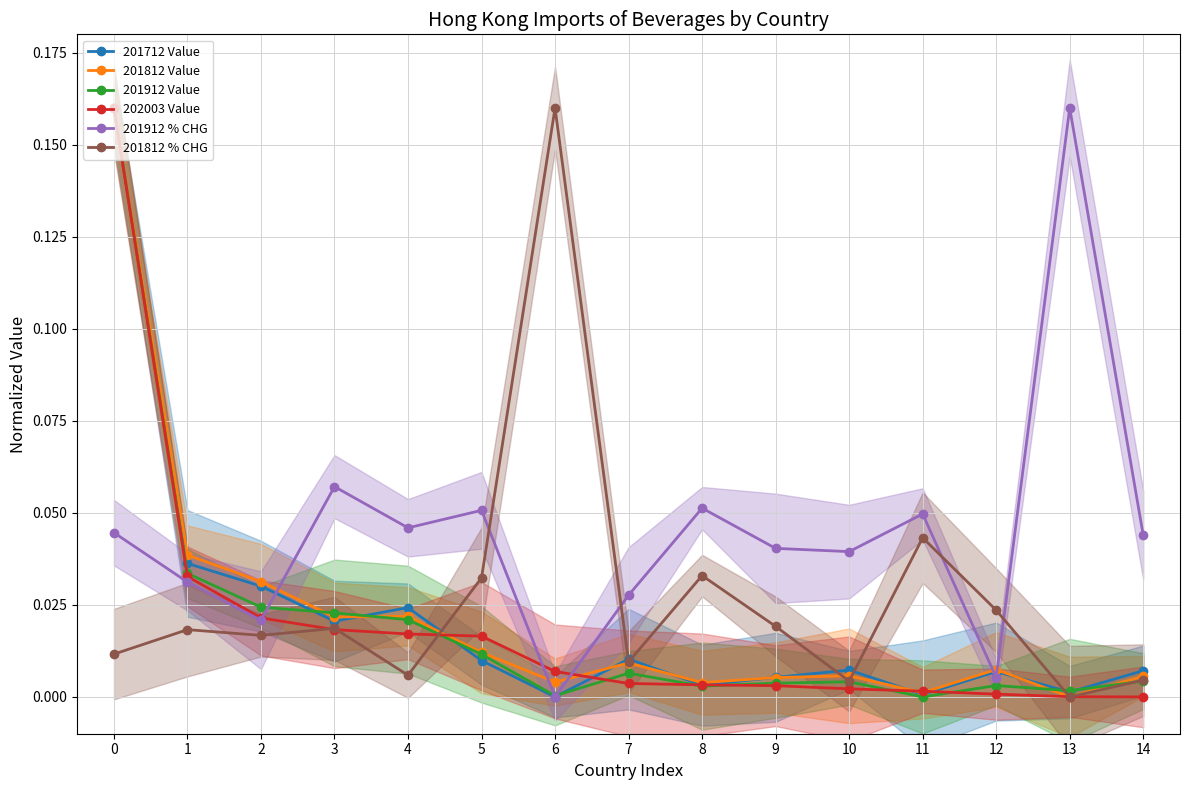

In 201812 % CHG, how many points are higher than both neighbors (excluding endpoints)?

5